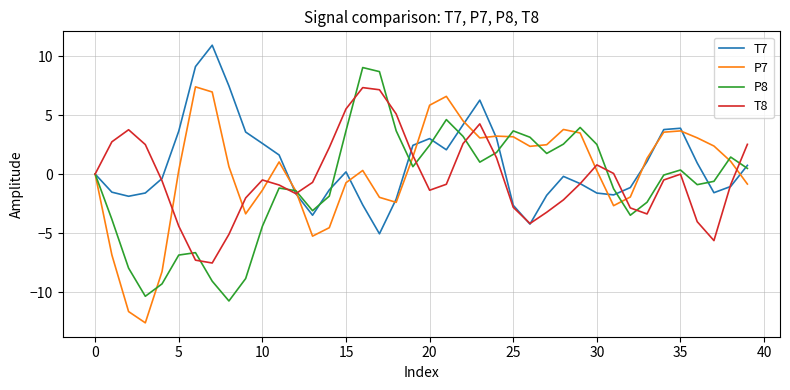

How many distinct data groups are displayed?

4